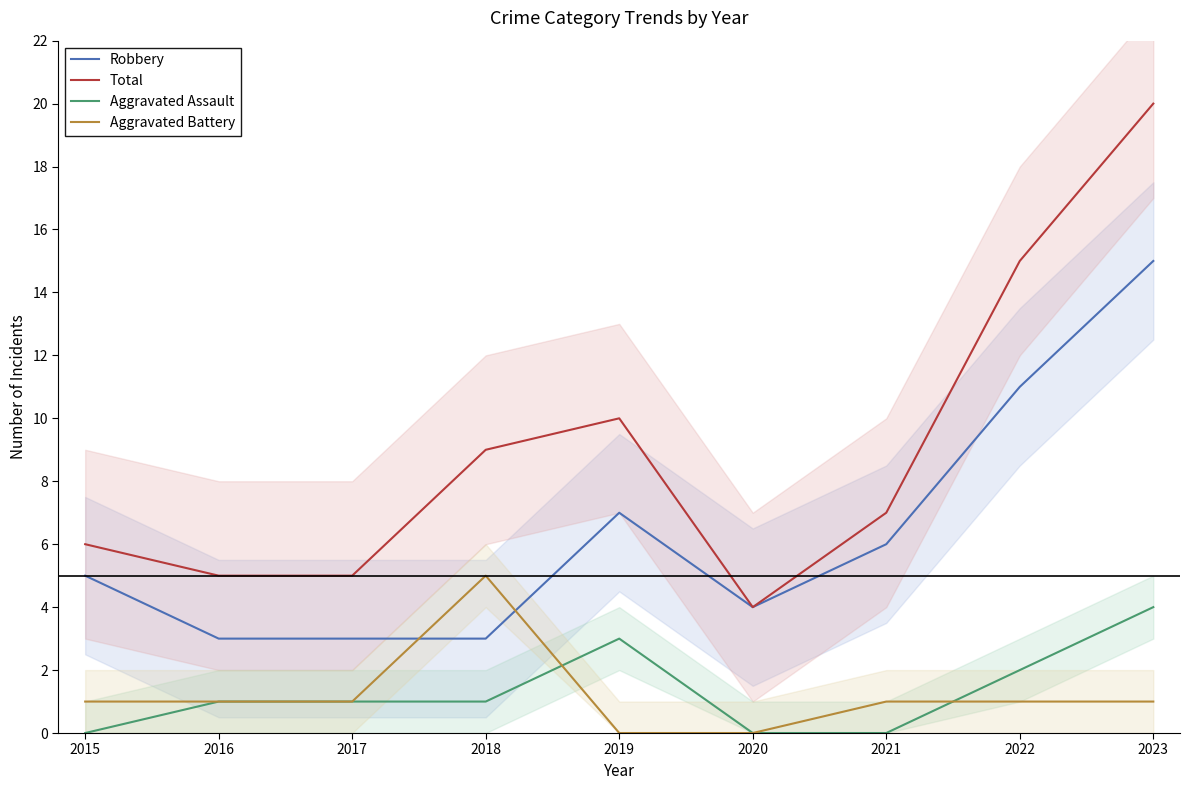

At which category is the sum across all series the highest?

2023